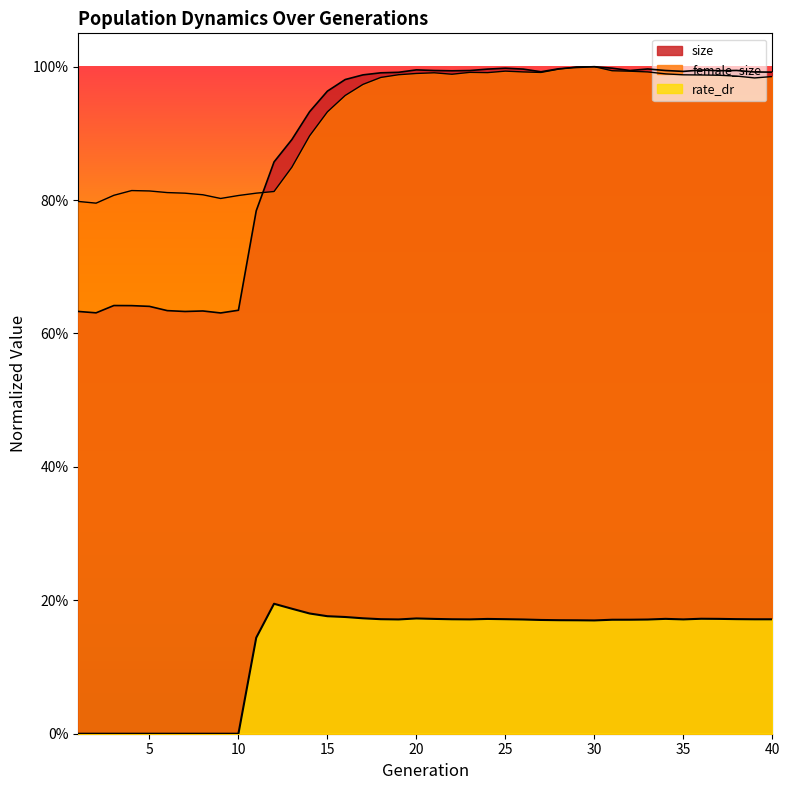

How many lines are shown in the chart?

3